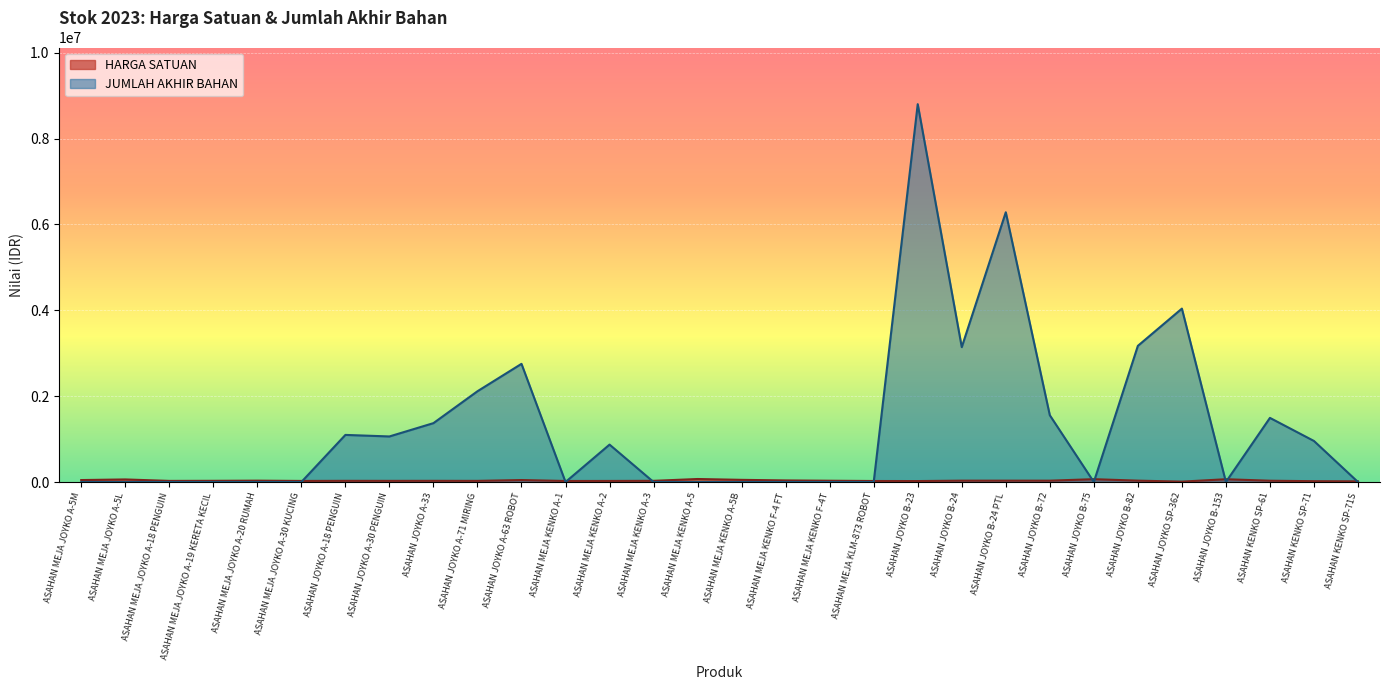

What is the approximate value of JUMLAH AKHIR BAHAN at ASAHAN JOYKO A-18 PENGUIN?

1097250